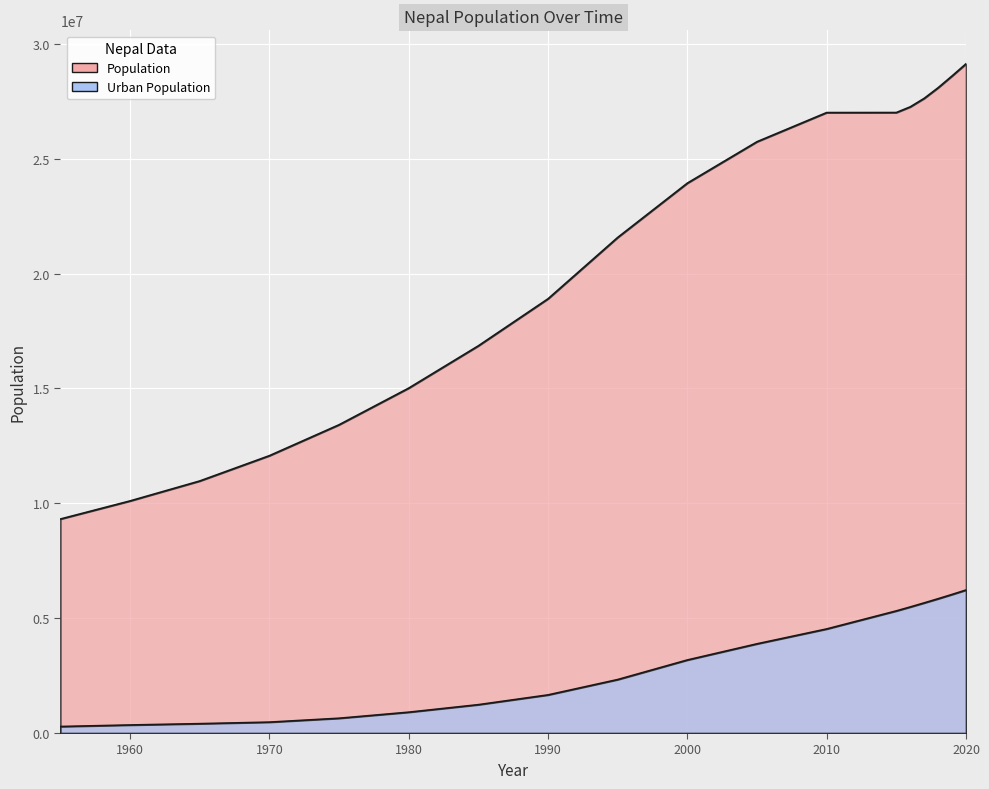

True or false: Urban Population and Population intersect in this chart.

False